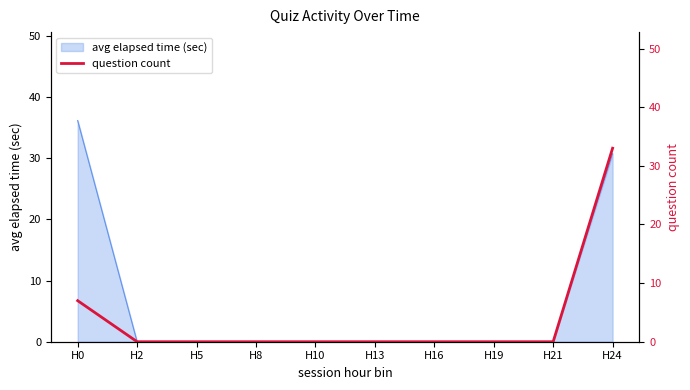

Count the number of values greater than 0.

2